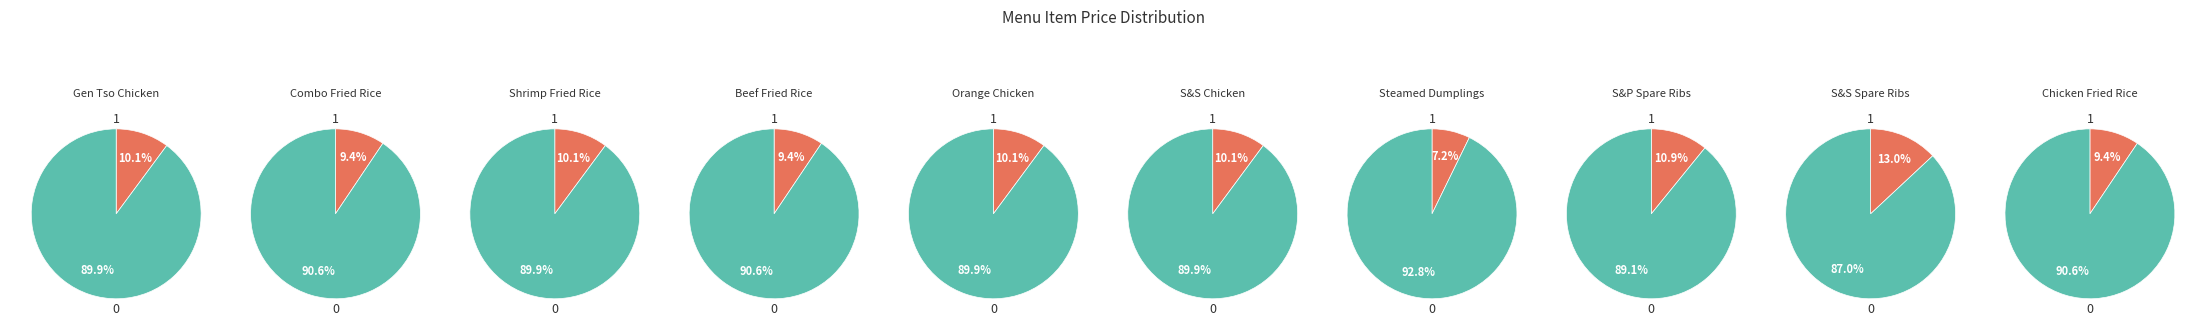

To the nearest percent, what portion does Shrimp Fried Rice (鮮蝦炒飯) represent?

10%